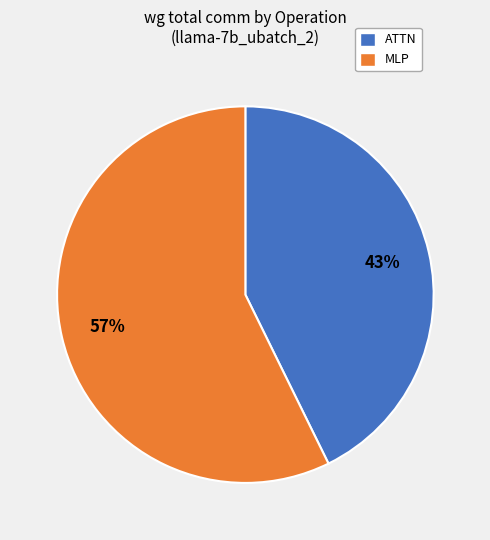

Which slice is the largest?

MLP